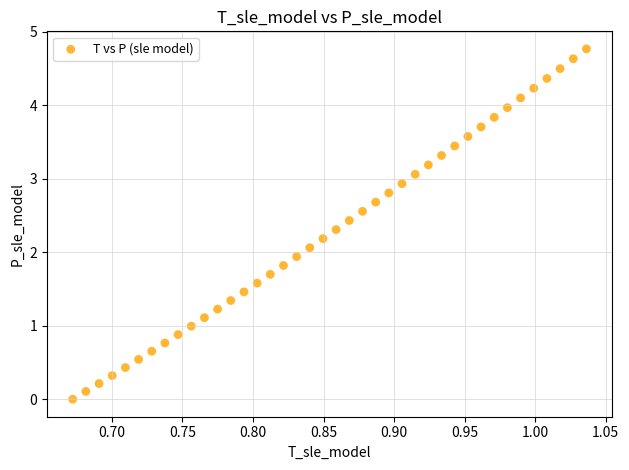

What is the range of X values (max minus min)?

0.4